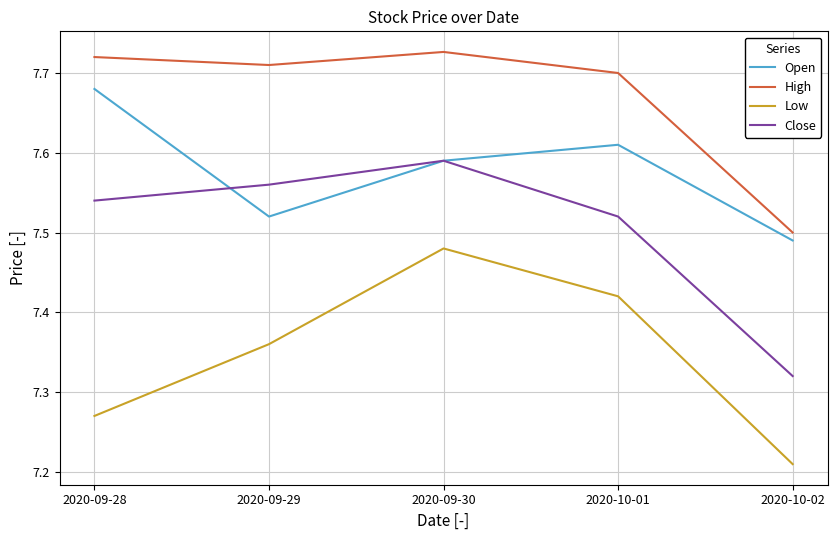

What is the difference between the second highest and minimum values in the Low series?

0.2